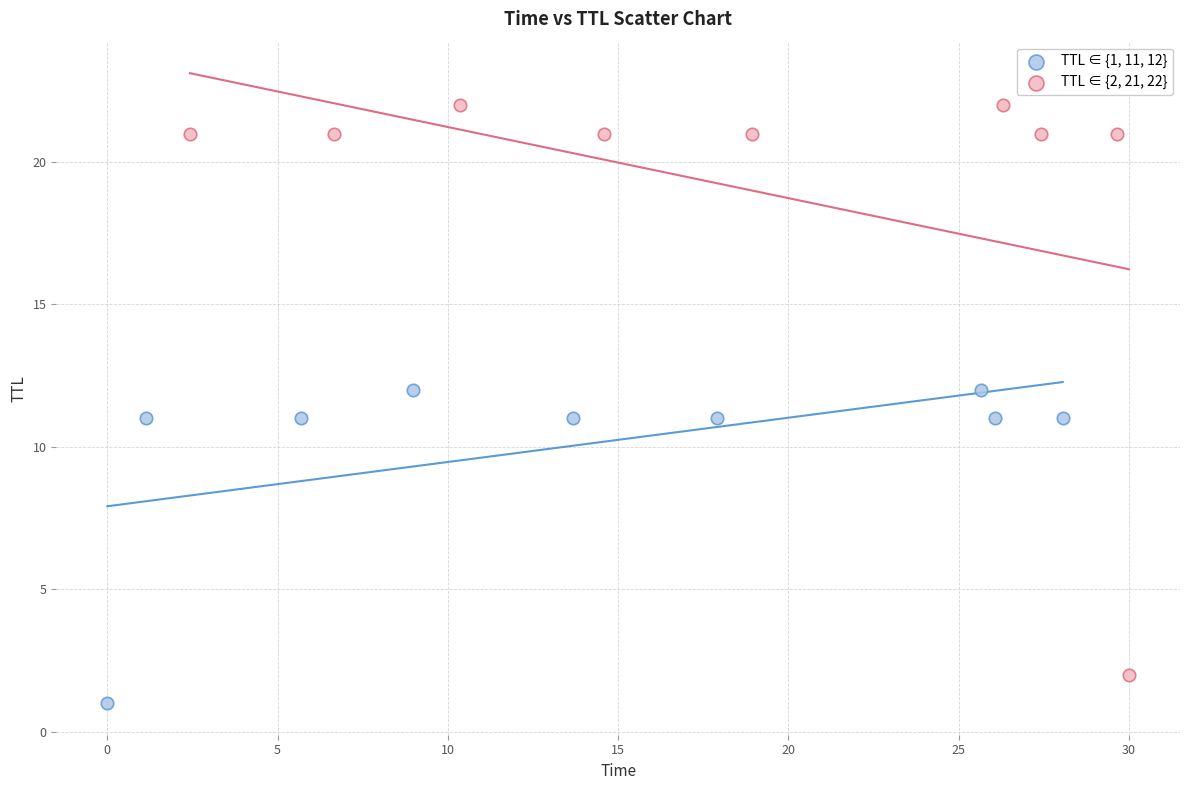

Which series has the widest spread of Y values?

TTL ∈ {2, 21, 22}